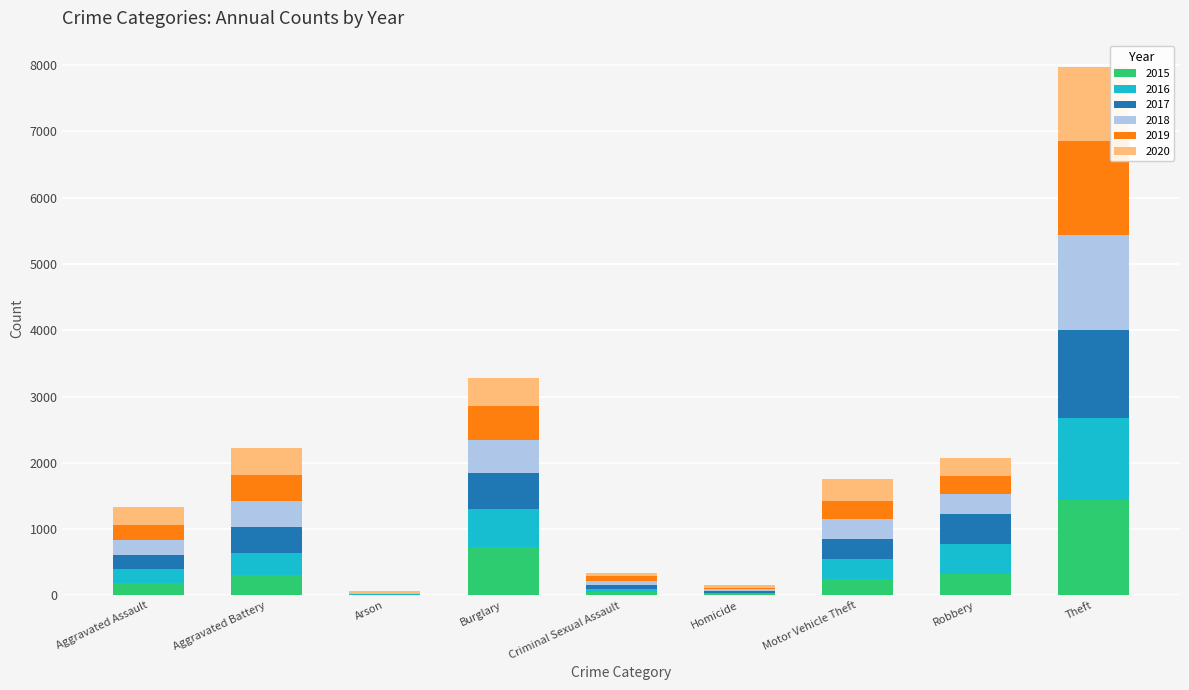

At which category is the sum across all series the highest?

Theft